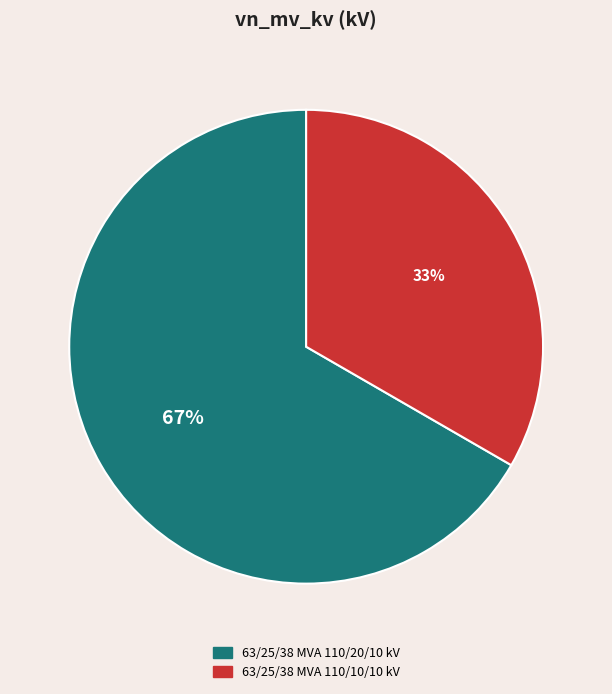

Which category has the biggest portion of the pie?

63/25/38 MVA 110/20/10 kV